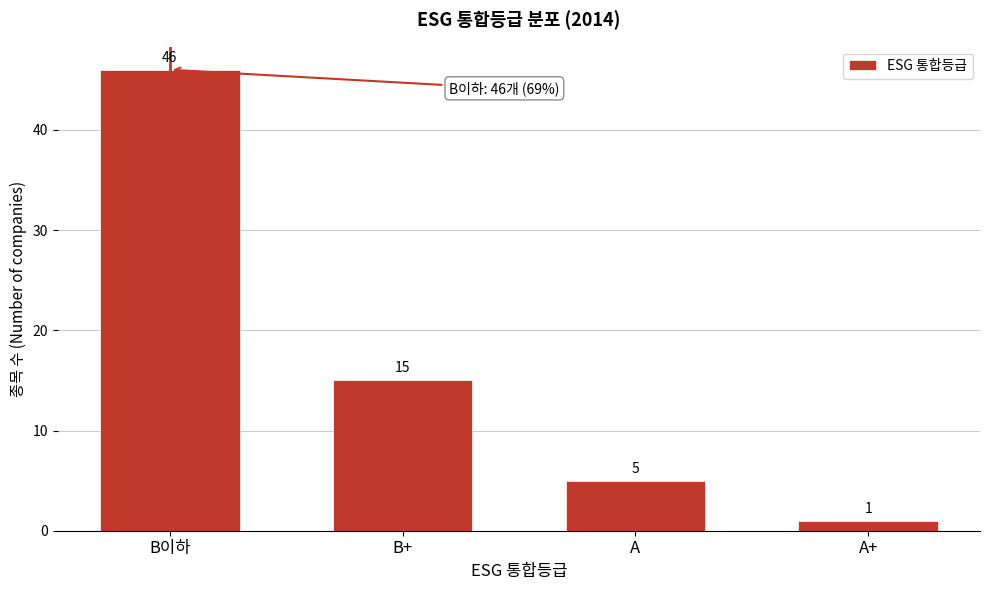

Reading right to left, list all the values displayed in this chart.

1	5	15	46